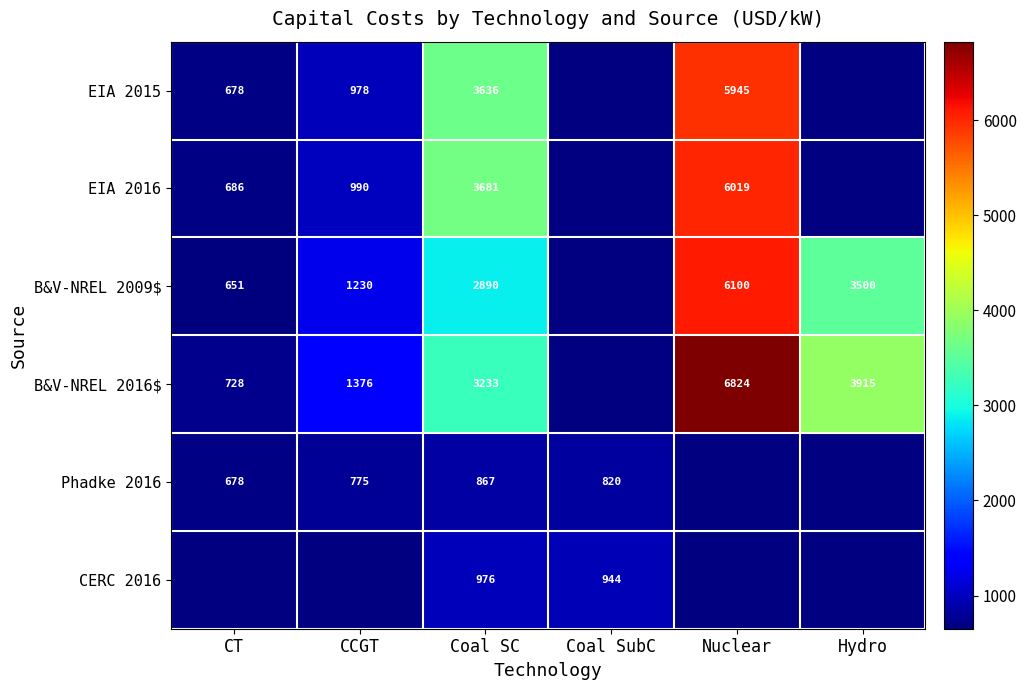

Between Nuclear and CCGT, which is larger?

Nuclear